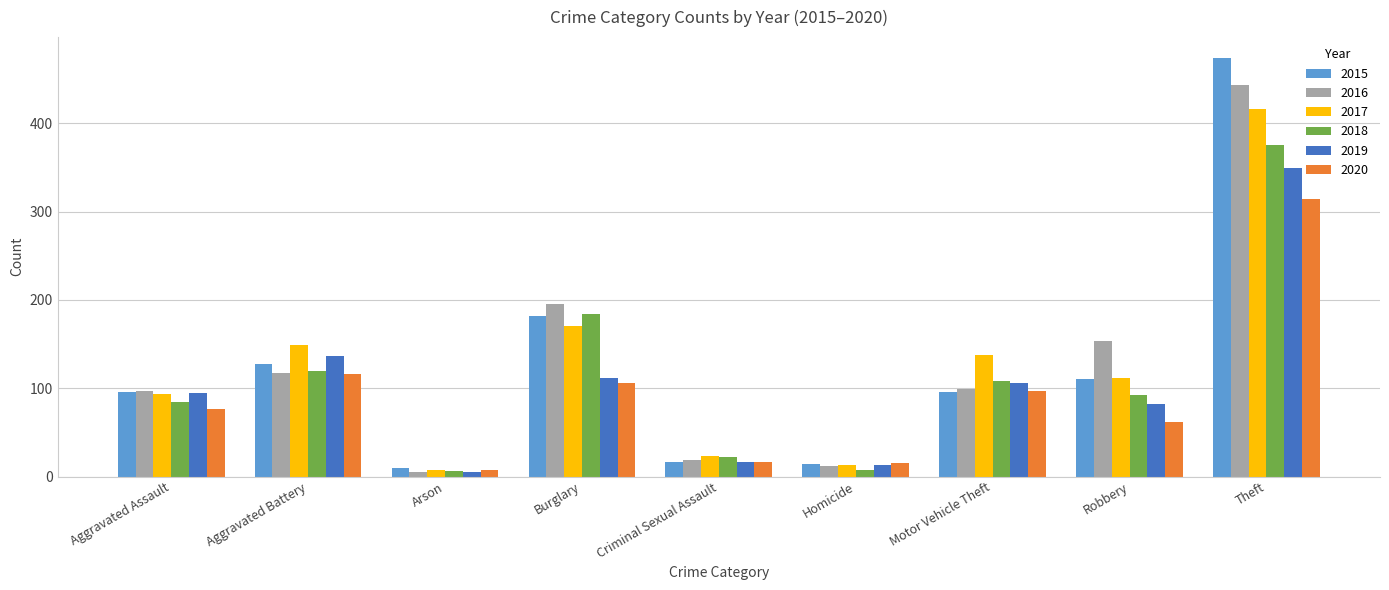

The 2017 series shows 171 at Burglary. True or false?

True